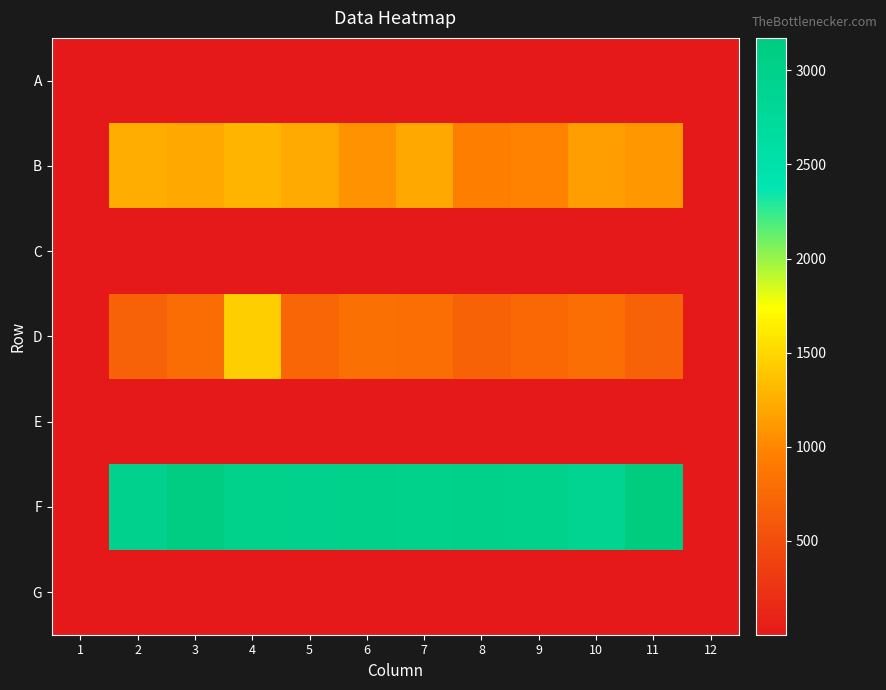

Reading left to right, list all the values displayed in this chart.

A: 1=5	2=6	3=4	4=9	5=5	6=8	7=6	8=9	9=7	10=8	11=5	12=5
B: 1=9	2=1246	3=1205	4=1282	5=1225	6=1075	7=1204	8=955	9=979	10=1149	11=1108	12=7
C: 1=6	2=6	3=8	4=8	5=4	6=6	7=7	8=4	9=8	10=4	11=6	12=8
D: 1=7	2=671	3=793	4=1440	5=727	6=811	7=796	8=688	9=737	10=802	11=683	12=9
E: 1=6	2=9	3=6	4=7	5=9	6=6	7=10	8=6	9=7	10=4	11=9	12=4
F: 1=5	2=2954	3=3127	4=2978	5=2960	6=2991	7=2969	8=2991	9=2982	10=2907	11=3172	12=8
G: 1=6	2=7	3=2	4=11	5=6	6=9	7=6	8=5	9=8	10=8	11=11	12=9